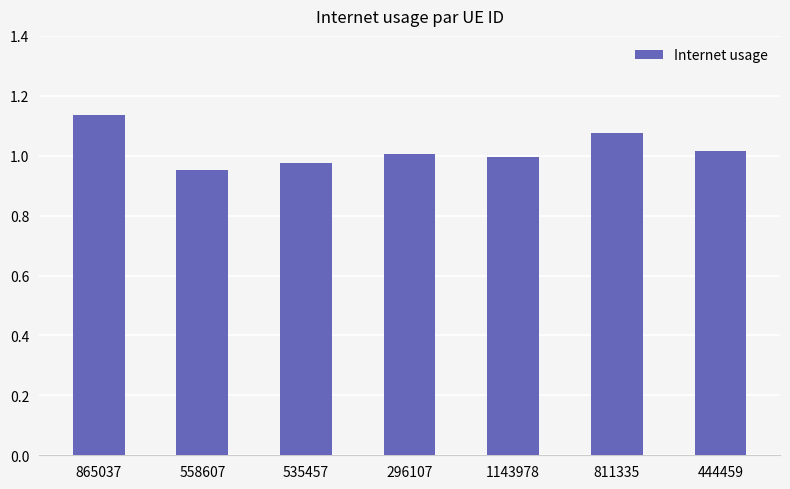

Which has a higher value, 296107 or 811335?

811335